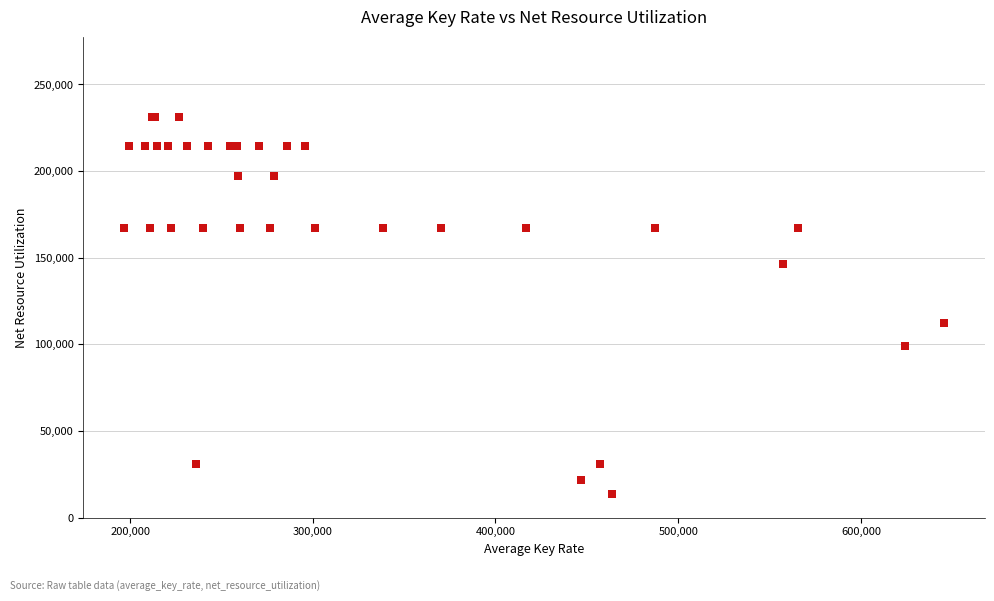

What Y value in the scatter plot is closest to 122494?

112042.9